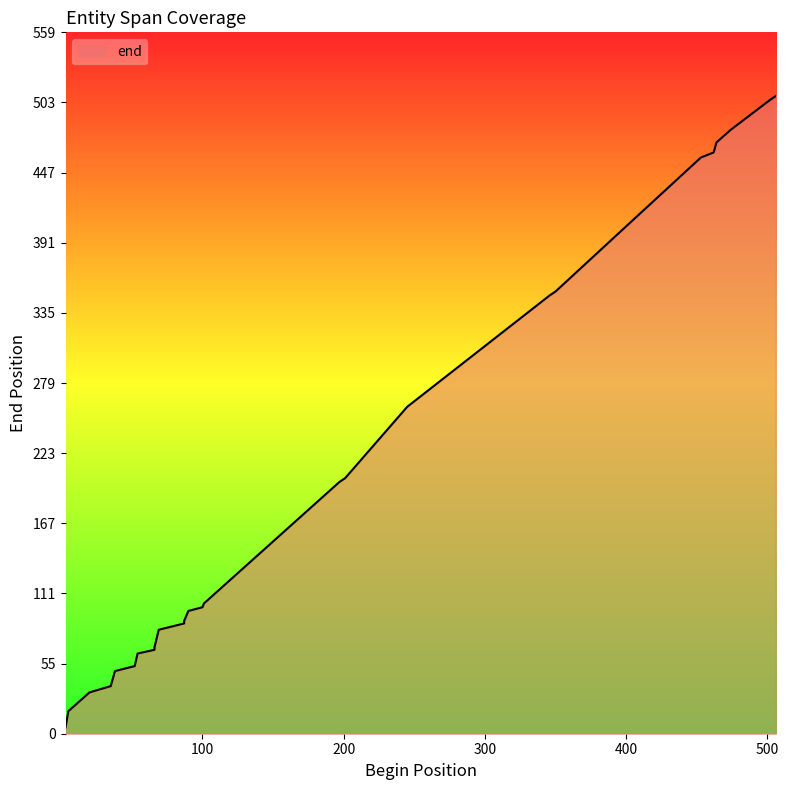

Count the number of categories in the chart.

28